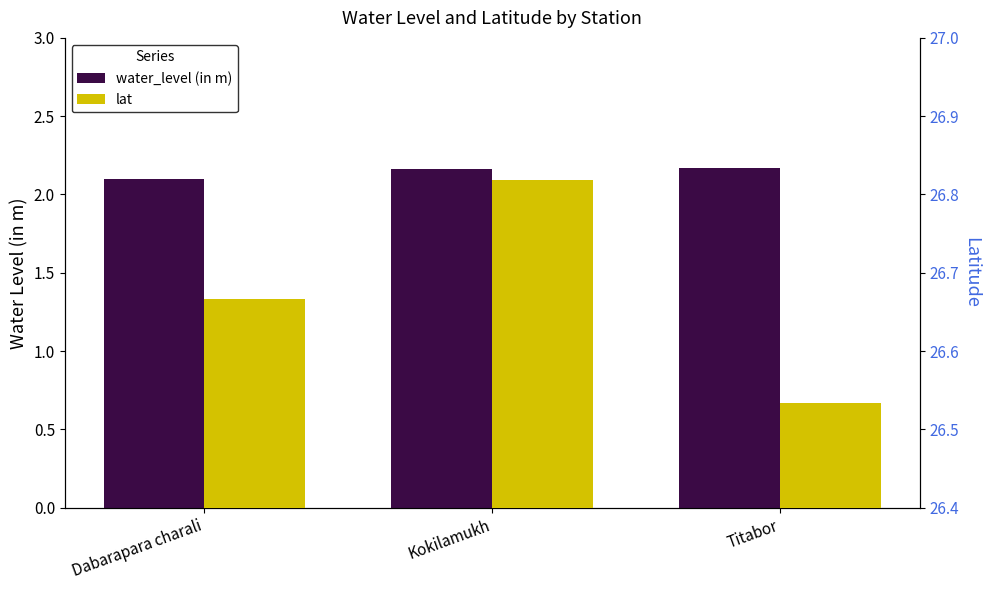

What is the difference between the highest and lowest values at Kokilamukh?

24.7